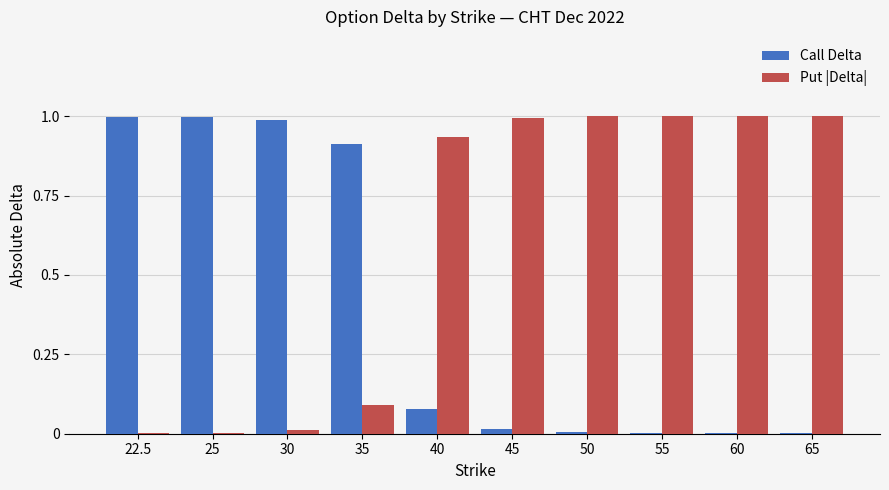

What is the sum of all Call Delta values?

4.0